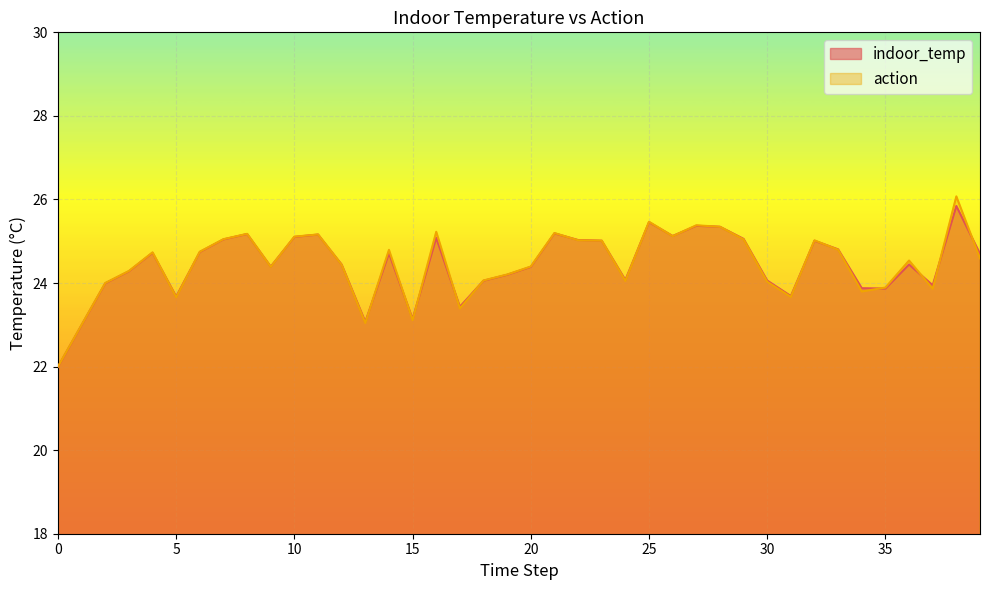

What is the total value across all series at 17?

46.8